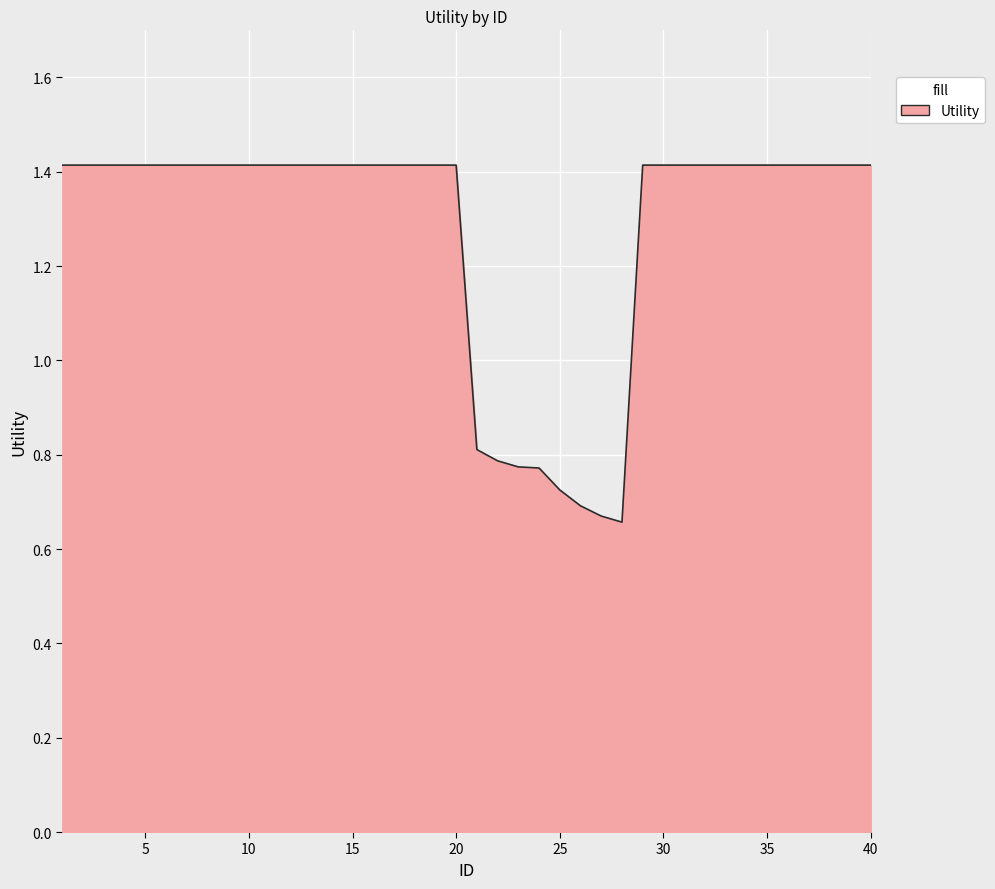

What is the maximum value shown in the chart?

1.4